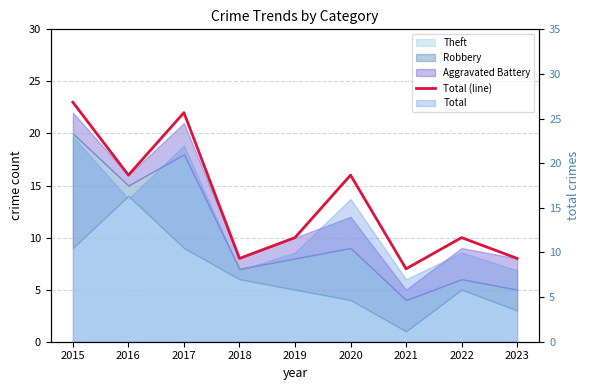

Rank the categories by value from lowest to highest.

2021, 2018, 2023, 2019, 2022, 2016, 2020, 2017, 2015